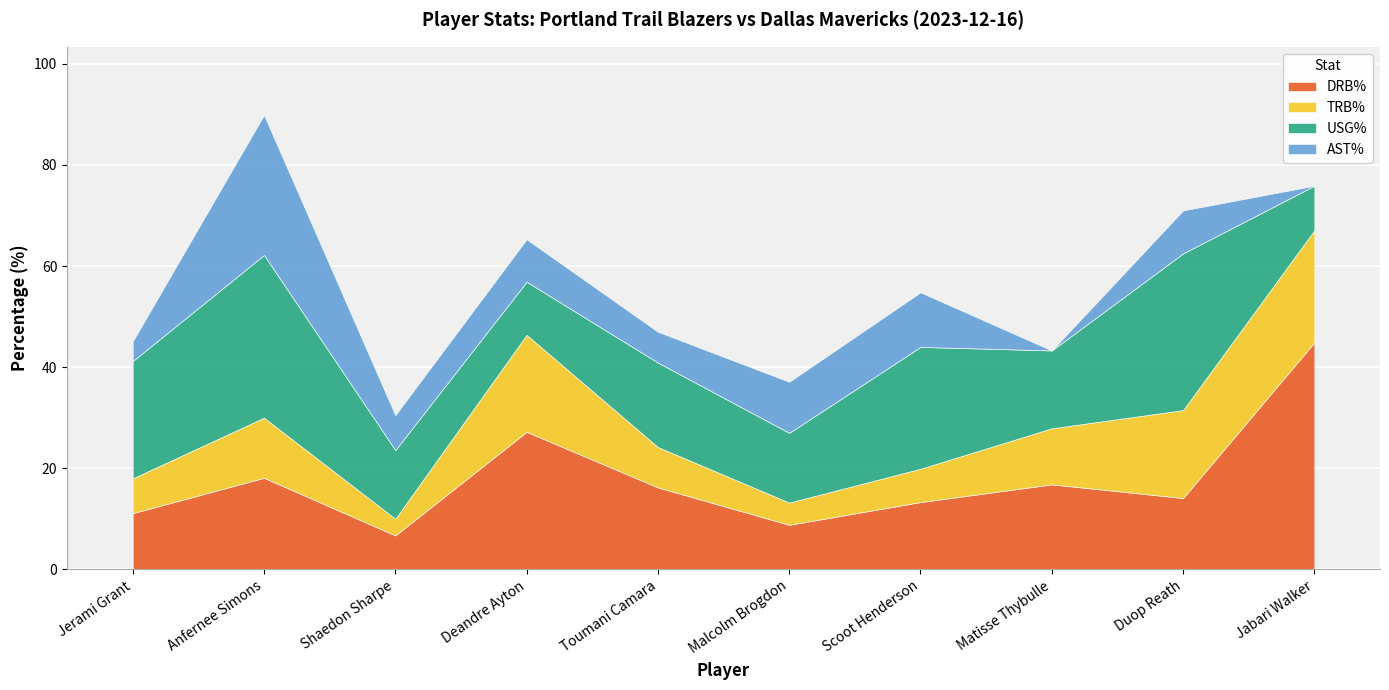

Where is USG% nearest to the value 20?

Jerami Grant